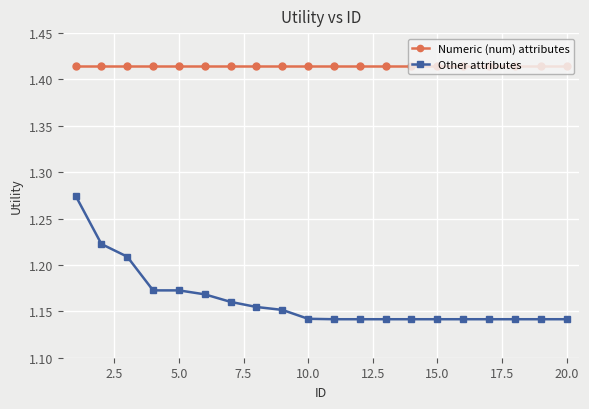

How many lines are shown in the chart?

2